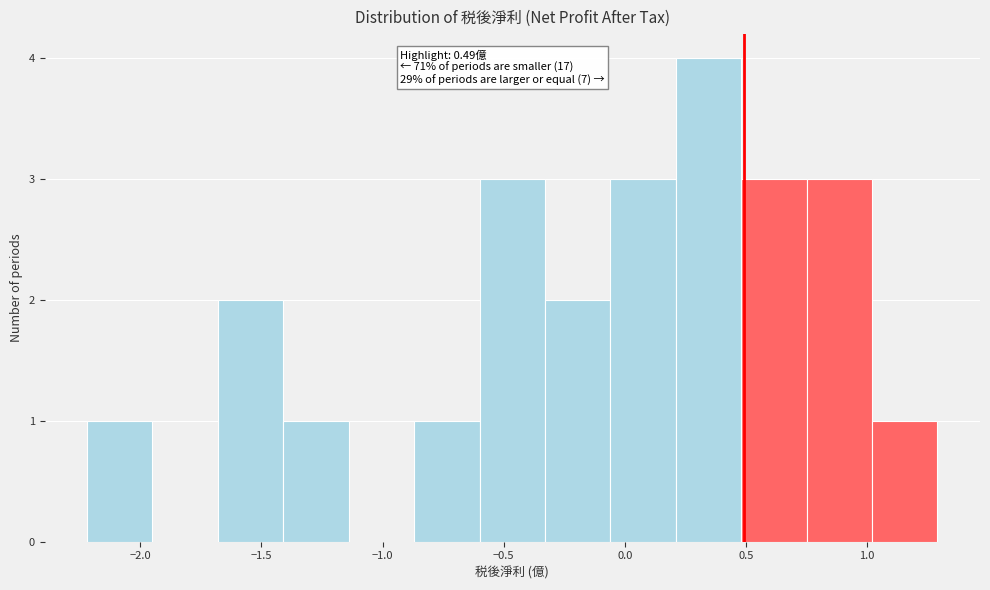

Which range on the x-axis has the tallest bar?

0.21 to 0.48